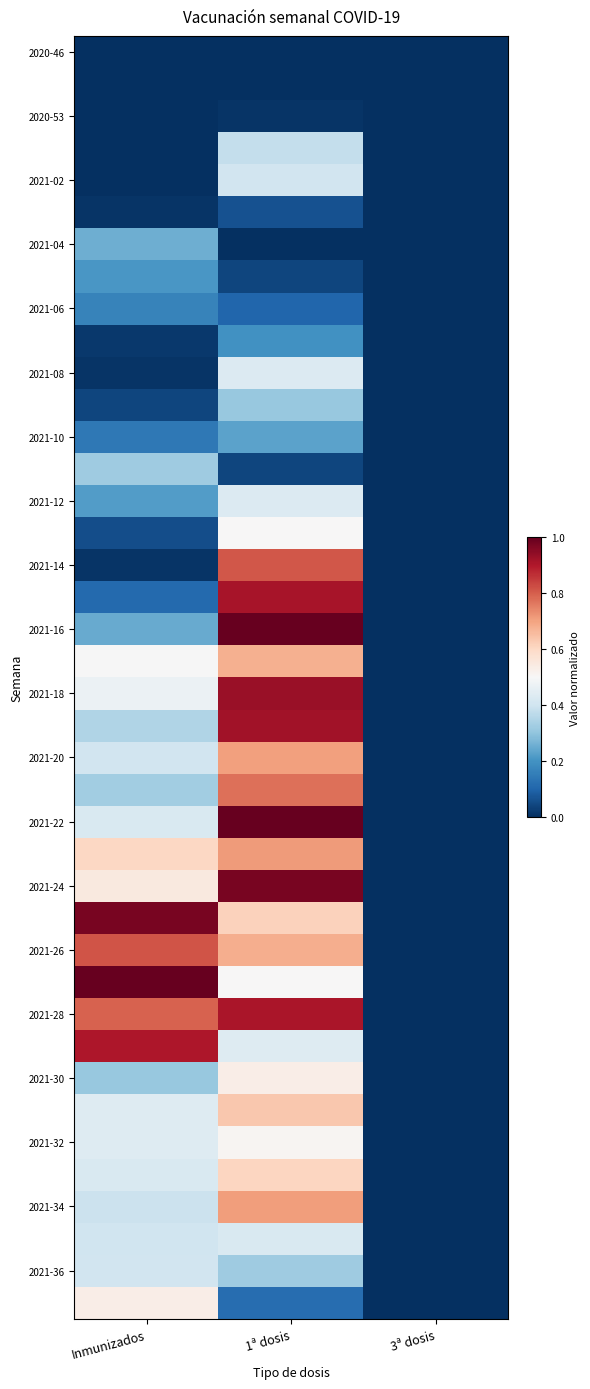

What is the total value across all series at Inmunizados?

13.3